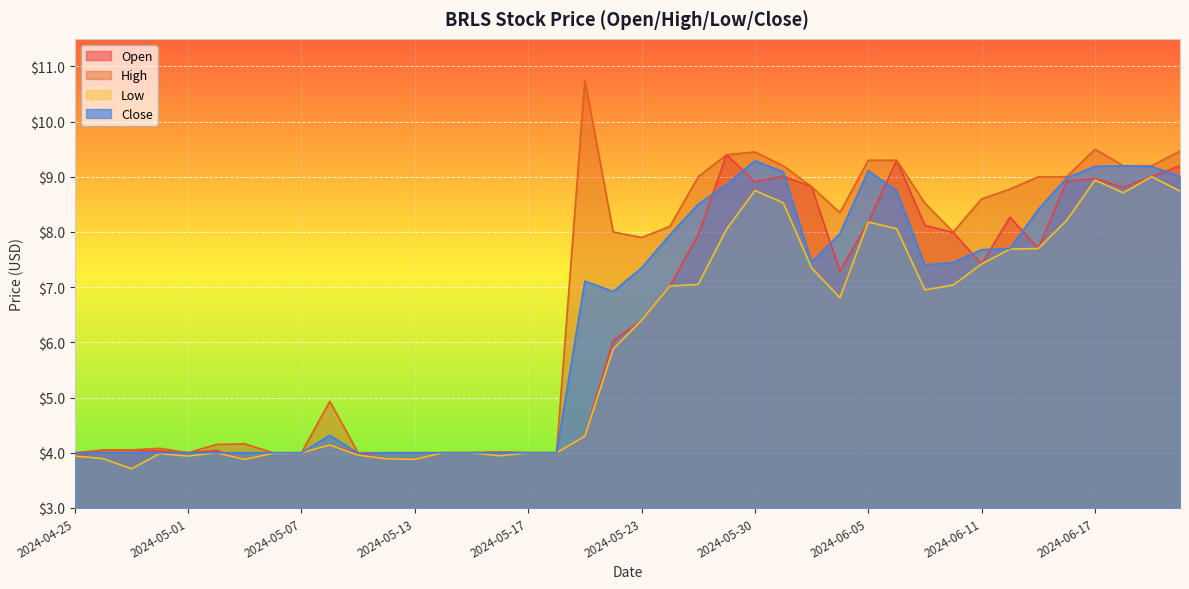

Reading left to right, what are all the values shown in this chart?

Open: 2024-04-25=3.9	2024-04-26=4.0	2024-04-29=4.0	2024-04-30=4.0	2024-05-01=4.0	2024-05-02=4.0	2024-05-03=3.9	2024-05-06=4.0	2024-05-07=4.0	2024-05-08=4.1	2024-05-09=4.0	2024-05-10=3.9	2024-05-13=3.9	2024-05-14=4.0	2024-05-15=4.0	2024-05-16=4.0	2024-05-17=4.0	2024-05-20=4.0	2024-05-21=4.3	2024-05-22=6.0	2024-05-23=6.4	2024-05-24=7.0	2024-05-28=8.0	2024-05-29=9.4	2024-05-30=8.9	2024-05-31=9.0	2024-06-03=8.8	2024-06-04=7.3	2024-06-05=8.2	2024-06-06=9.3	2024-06-07=8.1	2024-06-10=8.0	2024-06-11=7.4	2024-06-12=8.3	2024-06-13=7.7	2024-06-14=8.9	2024-06-17=9.0	2024-06-18=8.8	2024-06-20=9.0	2024-06-21=9.2
High: 2024-04-25=4.0	2024-04-26=4.0	2024-04-29=4.0	2024-04-30=4.1	2024-05-01=4.0	2024-05-02=4.2	2024-05-03=4.2	2024-05-06=4.0	2024-05-07=4.0	2024-05-08=4.9	2024-05-09=4.0	2024-05-10=4.0	2024-05-13=4.0	2024-05-14=4.0	2024-05-15=4.0	2024-05-16=4.0	2024-05-17=4.0	2024-05-20=4.0	2024-05-21=10.8	2024-05-22=8.0	2024-05-23=7.9	2024-05-24=8.1	2024-05-28=9.0	2024-05-29=9.4	2024-05-30=9.4	2024-05-31=9.2	2024-06-03=8.8	2024-06-04=8.3	2024-06-05=9.3	2024-06-06=9.3	2024-06-07=8.5	2024-06-10=8.0	2024-06-11=8.6	2024-06-12=8.8	2024-06-13=9.0	2024-06-14=9.0	2024-06-17=9.5	2024-06-18=9.2	2024-06-20=9.2	2024-06-21=9.5
Low: 2024-04-25=3.9	2024-04-26=3.9	2024-04-29=3.7	2024-04-30=4.0	2024-05-01=3.9	2024-05-02=4.0	2024-05-03=3.9	2024-05-06=4.0	2024-05-07=4.0	2024-05-08=4.1	2024-05-09=4.0	2024-05-10=3.9	2024-05-13=3.9	2024-05-14=4.0	2024-05-15=4.0	2024-05-16=3.9	2024-05-17=4.0	2024-05-20=4.0	2024-05-21=4.3	2024-05-22=5.9	2024-05-23=6.4	2024-05-24=7.0	2024-05-28=7.0	2024-05-29=8.1	2024-05-30=8.8	2024-05-31=8.5	2024-06-03=7.3	2024-06-04=6.8	2024-06-05=8.2	2024-06-06=8.1	2024-06-07=7.0	2024-06-10=7.0	2024-06-11=7.4	2024-06-12=7.7	2024-06-13=7.7	2024-06-14=8.2	2024-06-17=8.9	2024-06-18=8.7	2024-06-20=9.0	2024-06-21=8.7
Close: 2024-04-25=4.0	2024-04-26=4.0	2024-04-29=4.0	2024-04-30=4.0	2024-05-01=4.0	2024-05-02=4.0	2024-05-03=4.0	2024-05-06=4.0	2024-05-07=4.0	2024-05-08=4.3	2024-05-09=4.0	2024-05-10=4.0	2024-05-13=4.0	2024-05-14=4.0	2024-05-15=4.0	2024-05-16=4.0	2024-05-17=4.0	2024-05-20=4.0	2024-05-21=7.1	2024-05-22=6.9	2024-05-23=7.3	2024-05-24=8.0	2024-05-28=8.5	2024-05-29=8.9	2024-05-30=9.3	2024-05-31=9.1	2024-06-03=7.5	2024-06-04=8.0	2024-06-05=9.1	2024-06-06=8.8	2024-06-07=7.4	2024-06-10=7.5	2024-06-11=7.7	2024-06-12=7.7	2024-06-13=8.4	2024-06-14=9.0	2024-06-17=9.2	2024-06-18=9.2	2024-06-20=9.2	2024-06-21=9.0